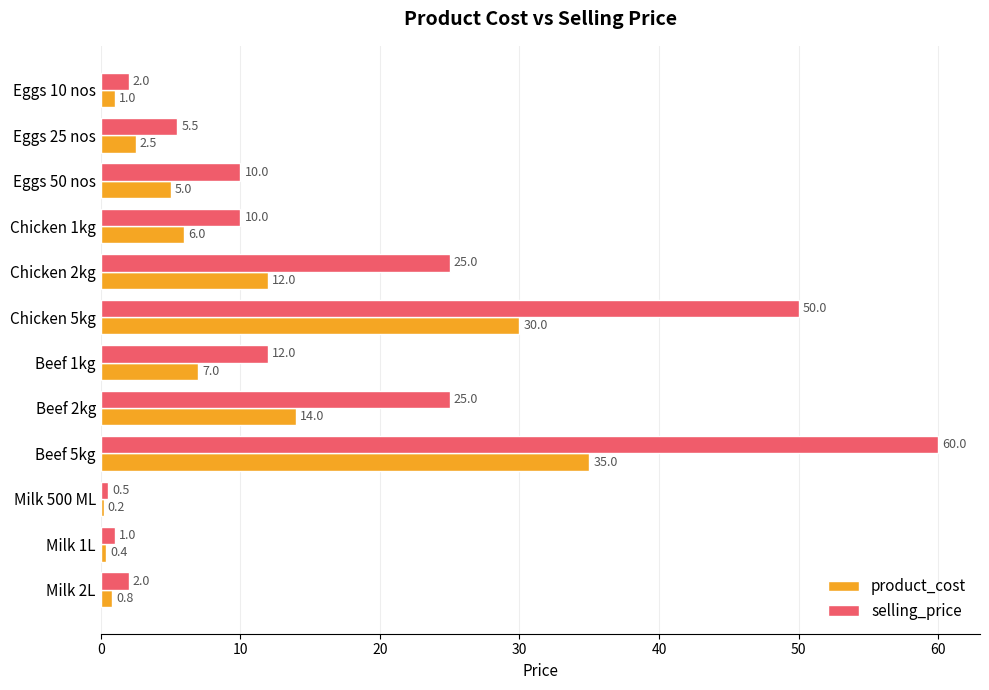

True or false: selling_price has a value of 25.0 at Beef 2kg.

True